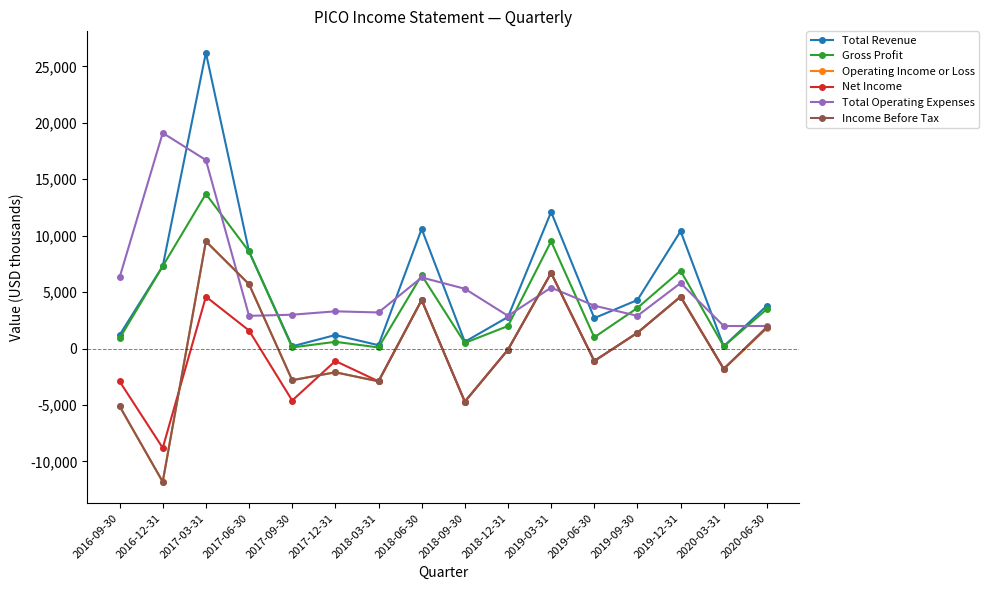

At how many categories does at least one series exceed 63?

16